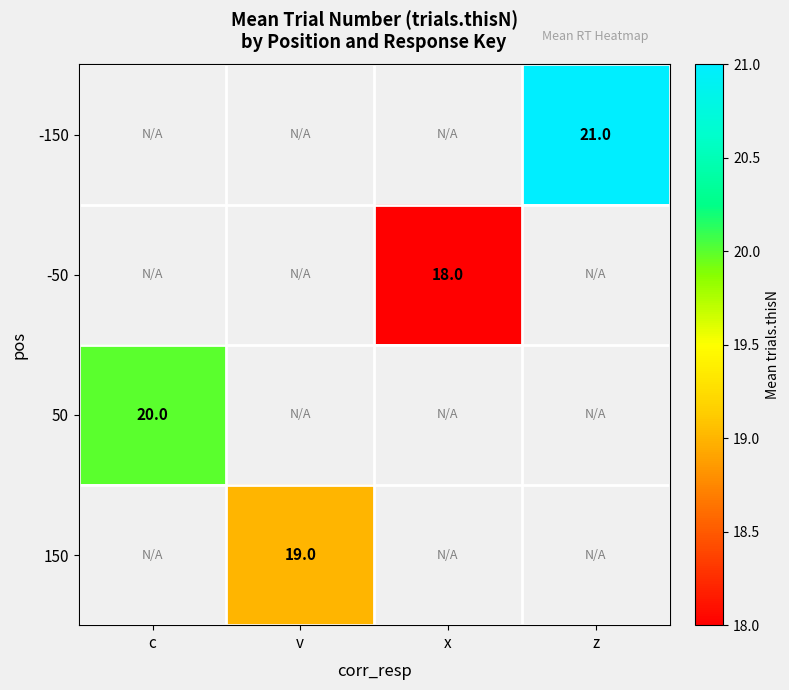

What is the smallest value displayed?

18.0